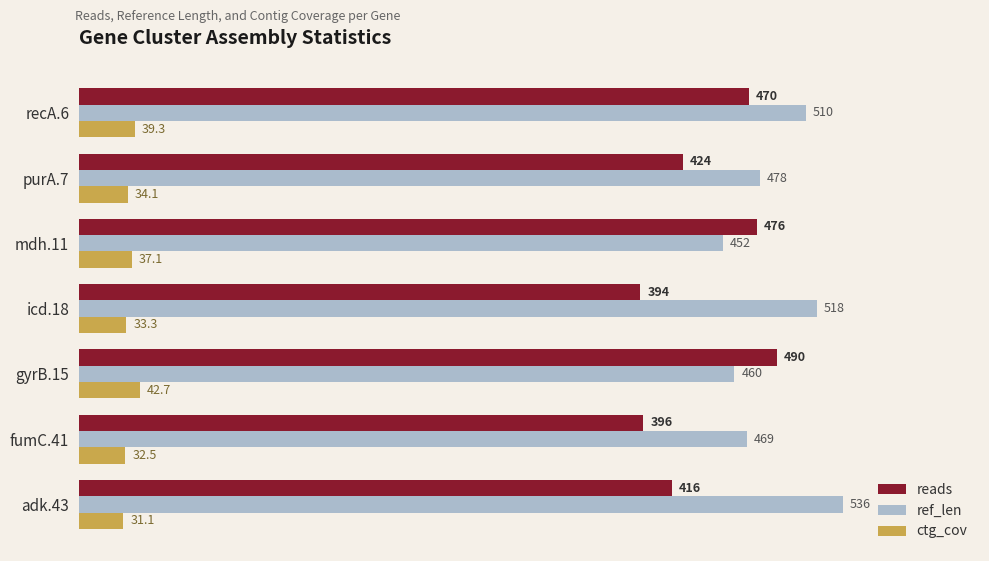

What is the lowest value of the ctg_cov series?

31.1